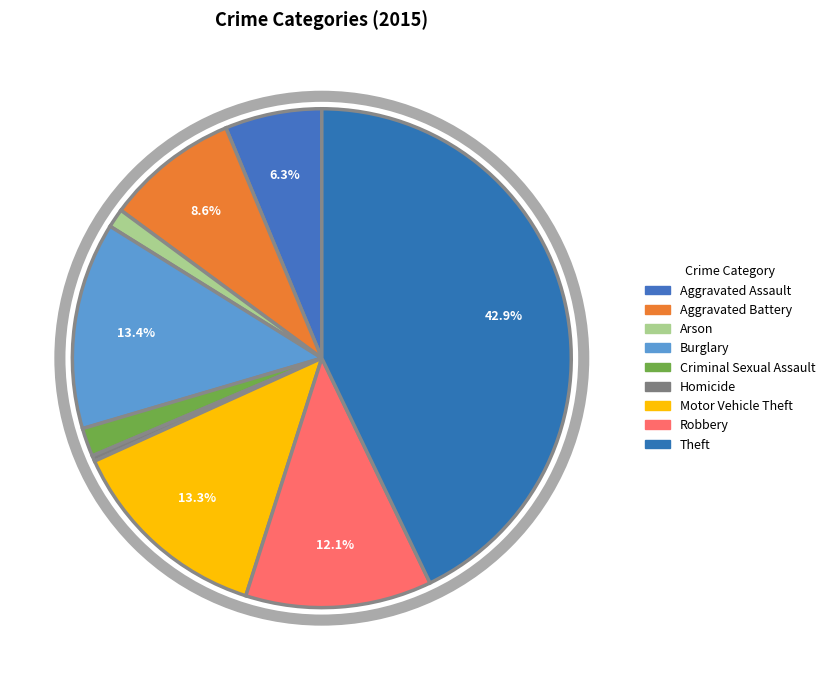

How many segments does this pie chart have?

9